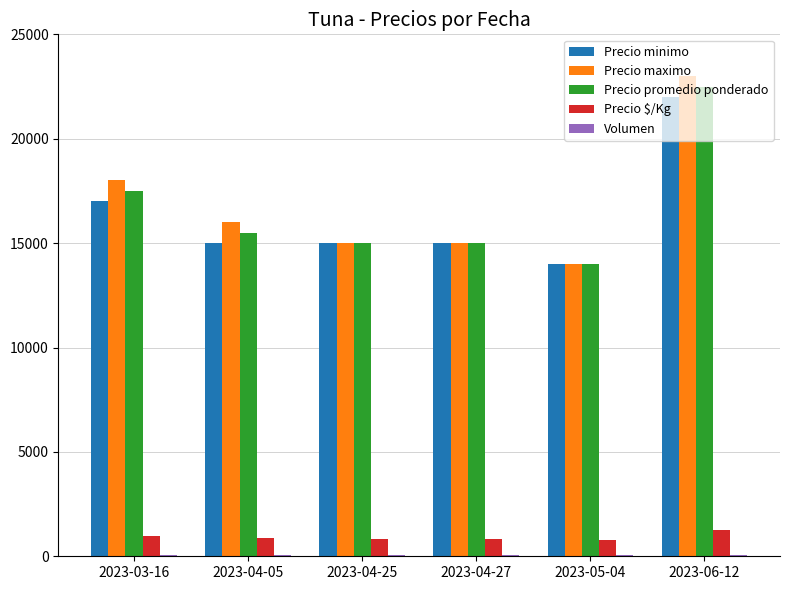

Are the bars horizontal?

No